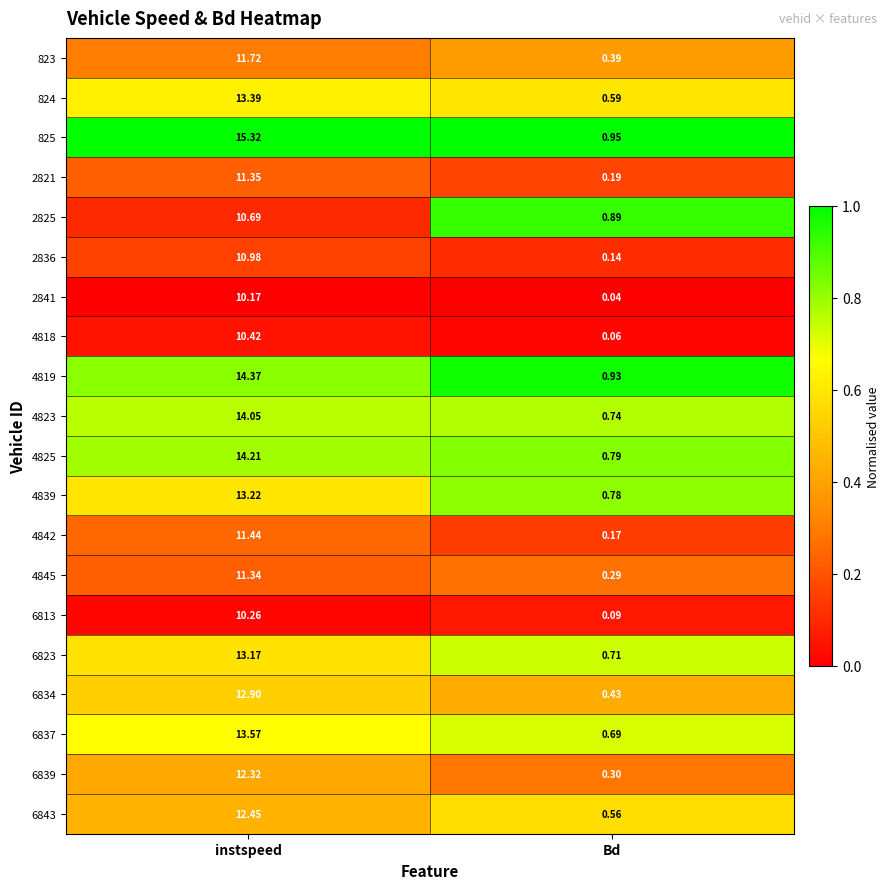

List the labels in order of 6837 value, largest first.

instspeed, Bd